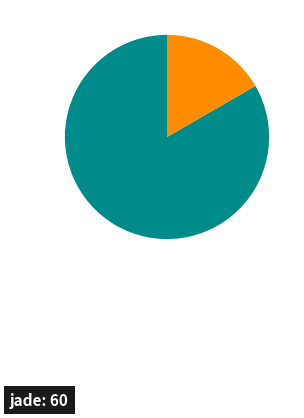

Is there a majority slice in this chart?

Yes